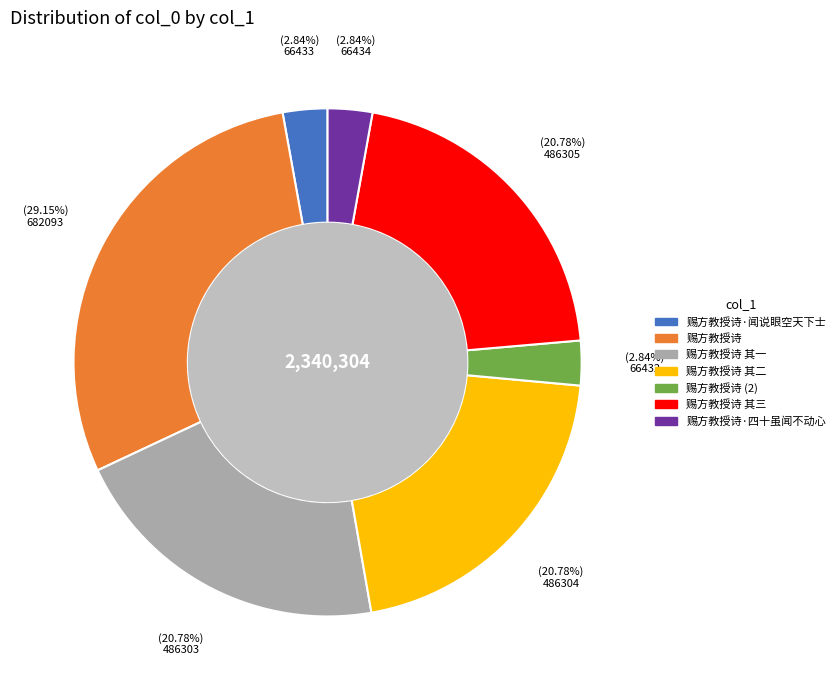

How many slices are in this pie chart?

7